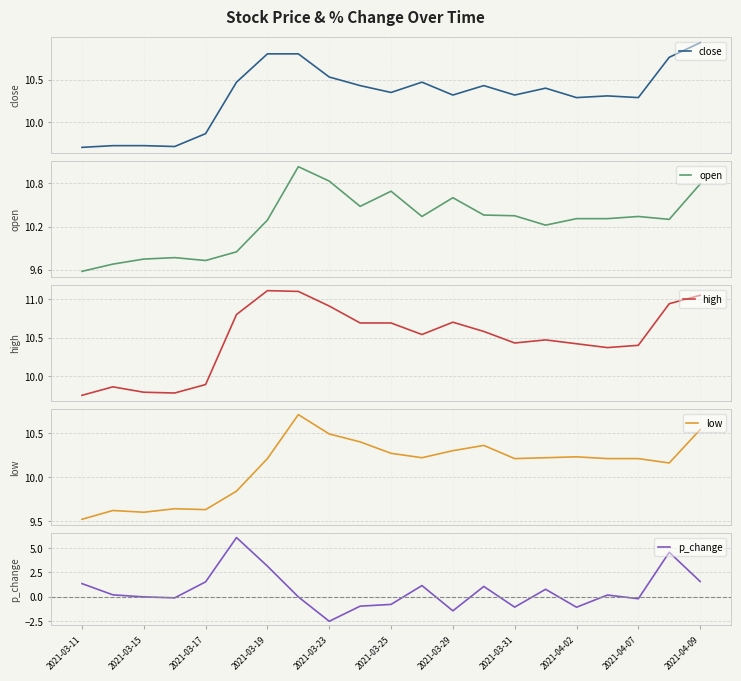

True or false: high and low cross at least once.

False